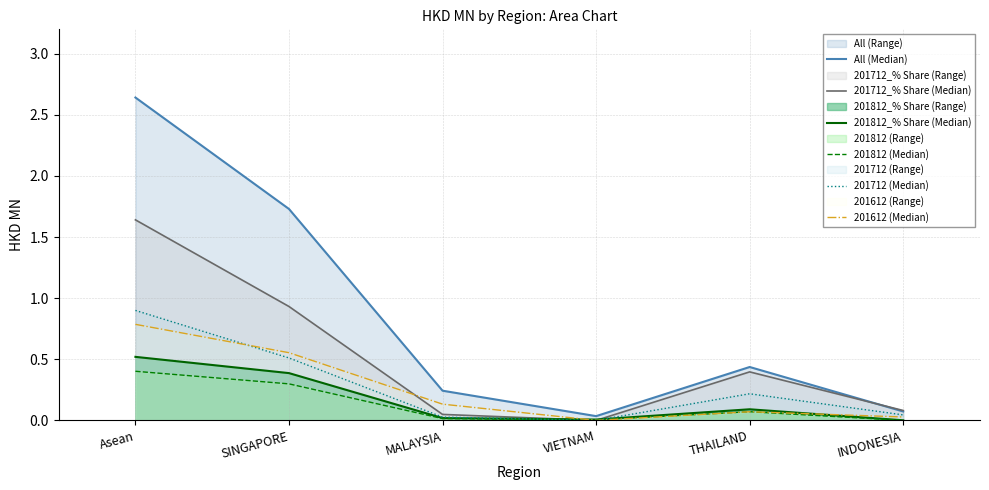

What is the value of the All (Median) point at the 2nd from the left?

1.7